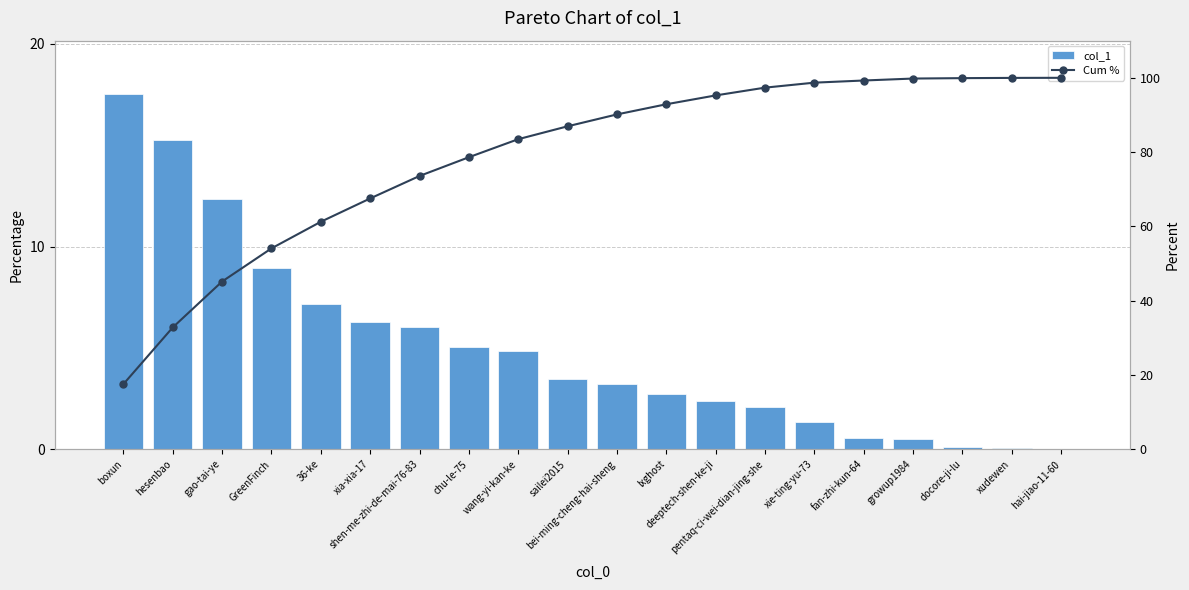

Which has a higher value, xudewen or sailei2015?

sailei2015